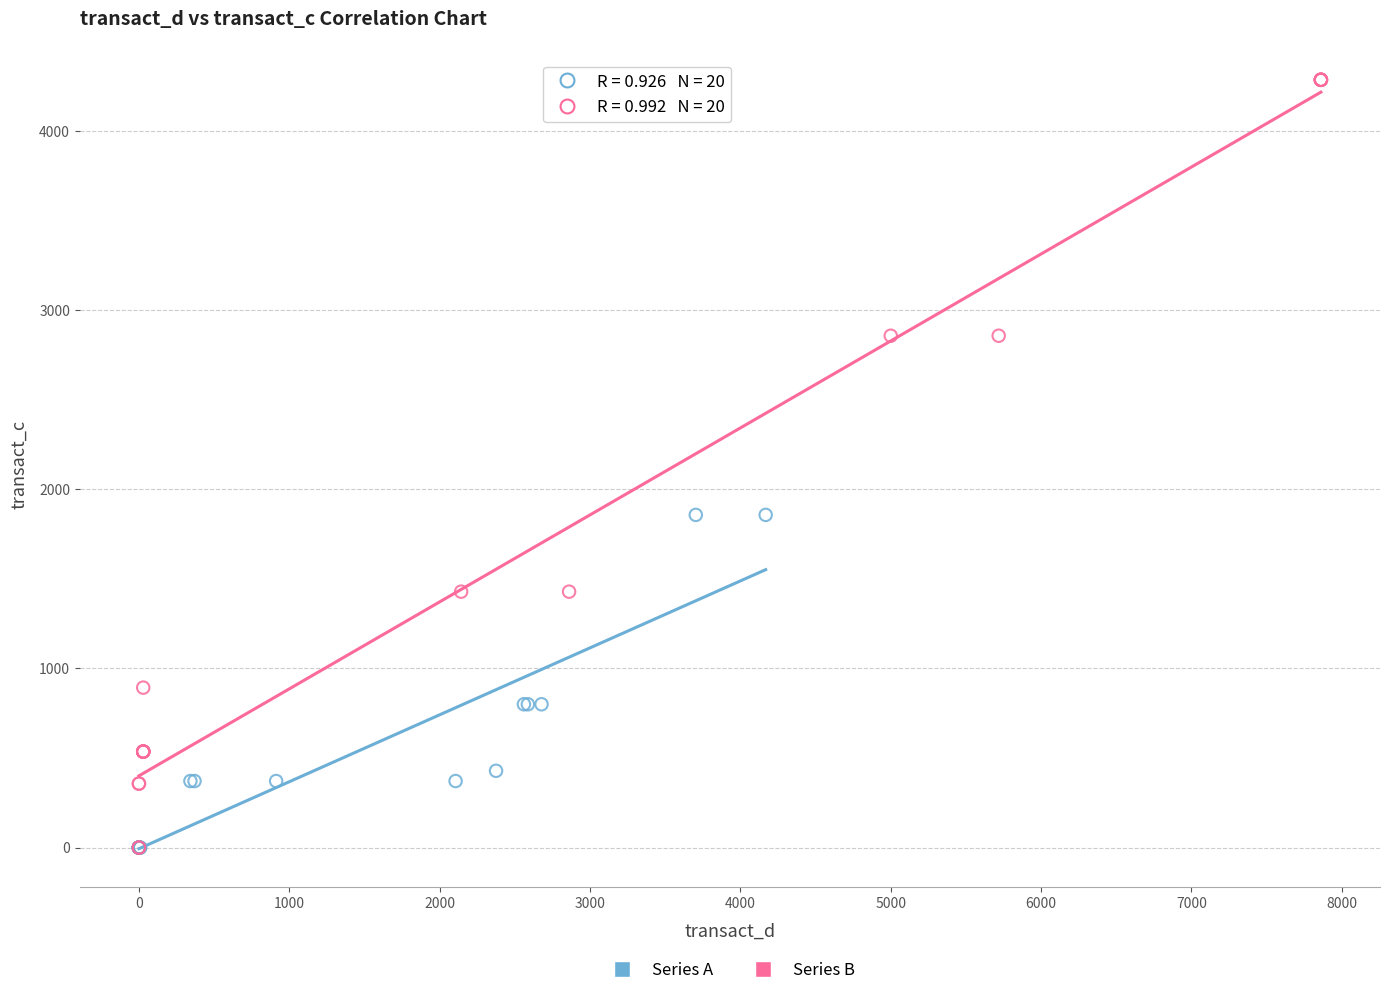

Which series has the largest Y range (max minus min)?

Series B